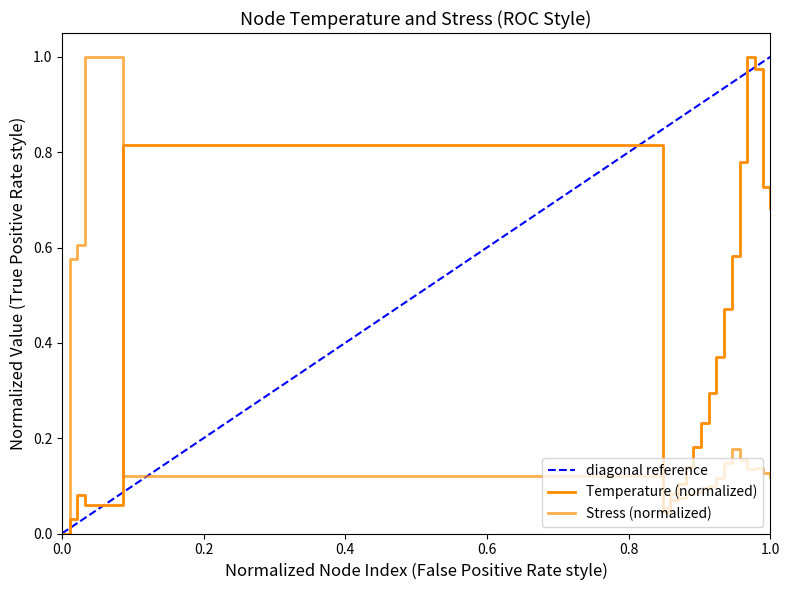

Is this an area chart (filled region under the line)?

No